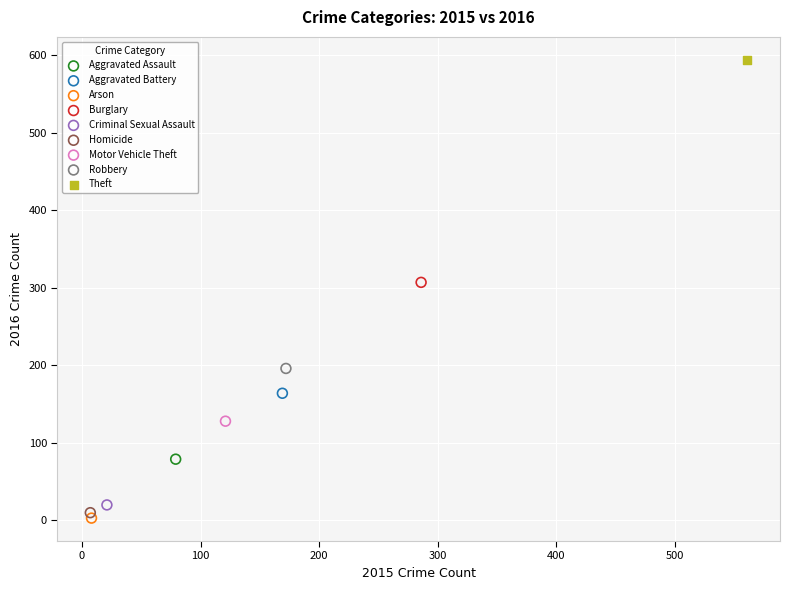

Which series contains the lowest Y value?

Arson